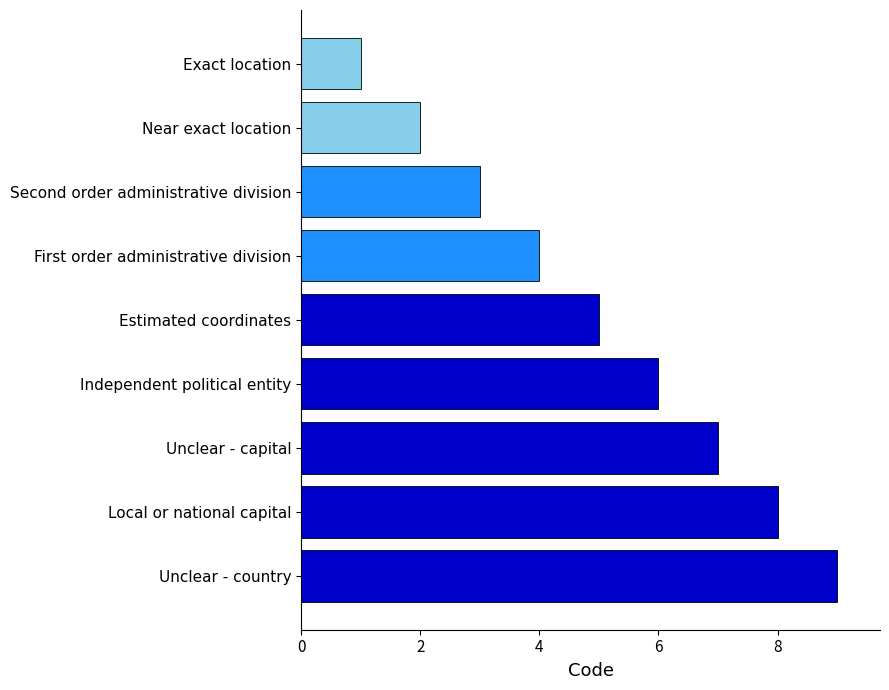

What is the difference between the values at Unclear - country and Near exact location?

7